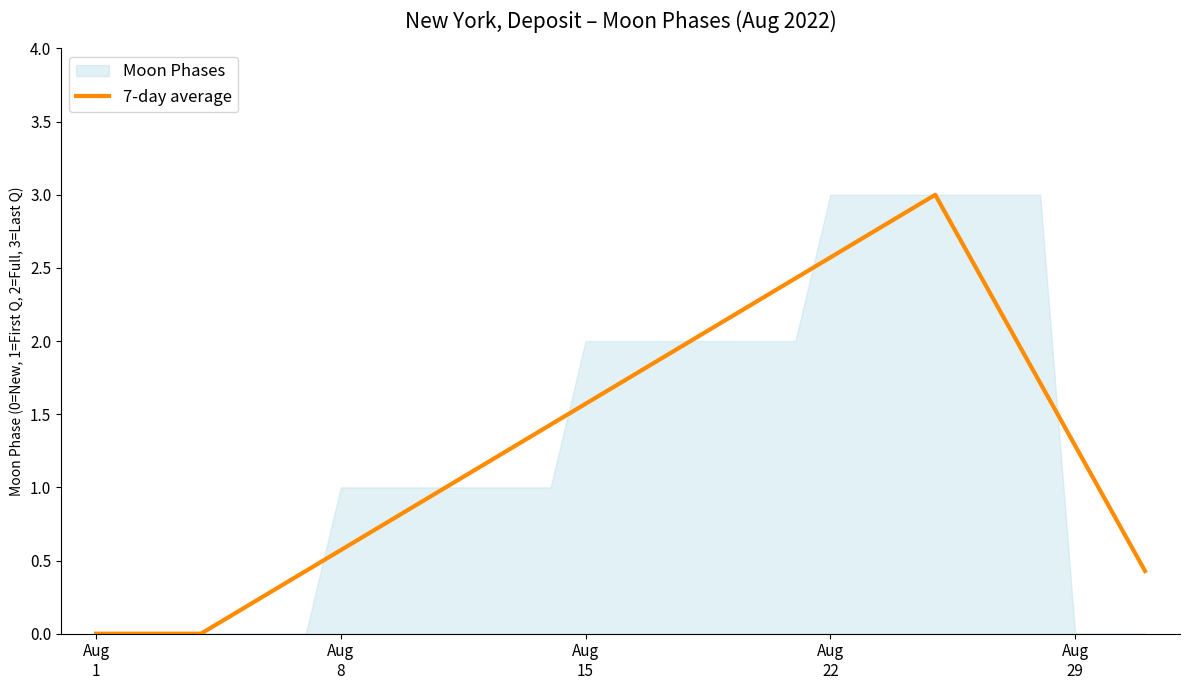

True or false: there are more than 2 points higher than both neighbors.

False